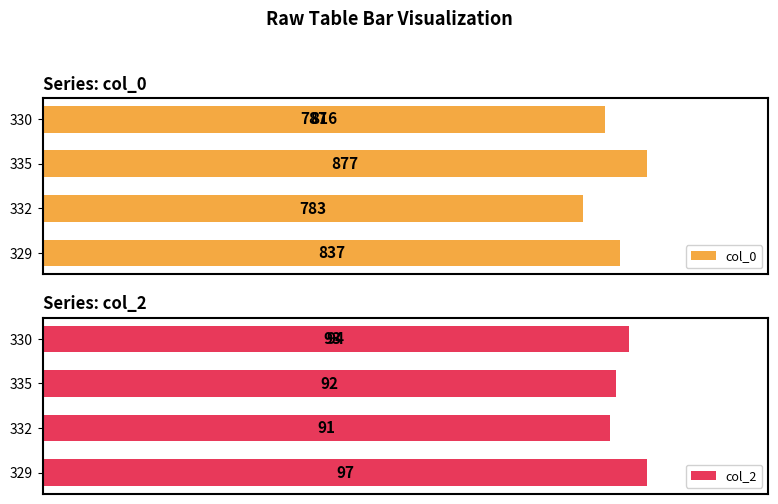

The value of col_0 at 332 is 411. True or false?

False